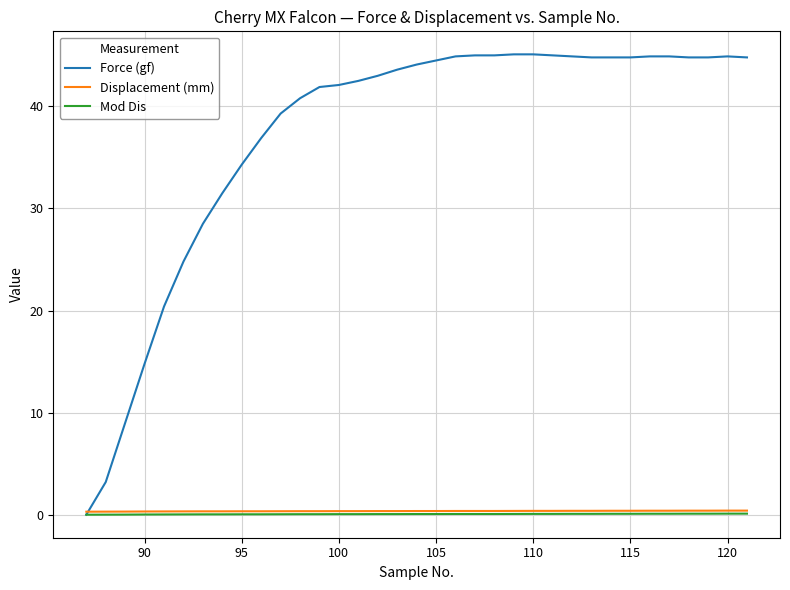

Which series has the largest range (max minus min)?

Force (gf)